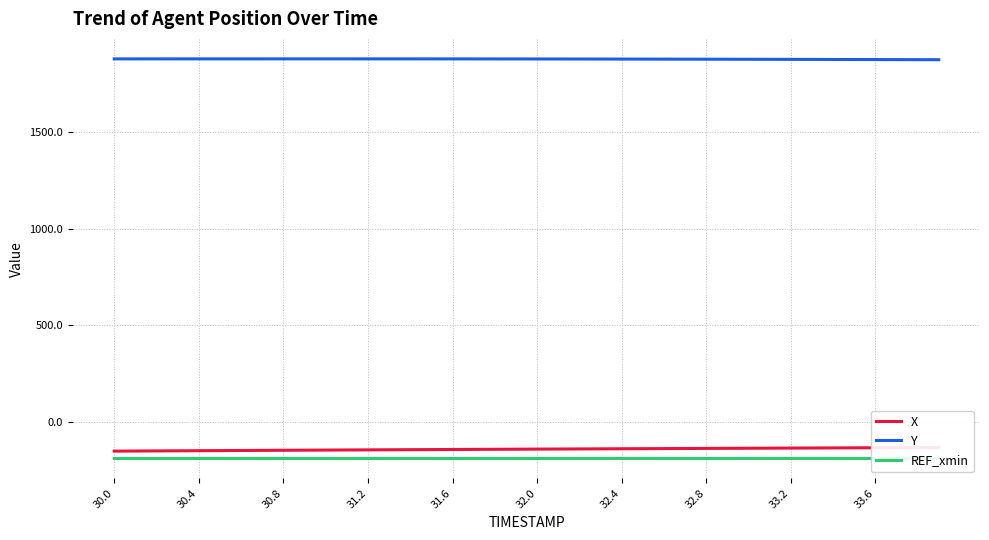

True or false: REF_xmin and X intersect in this chart.

False